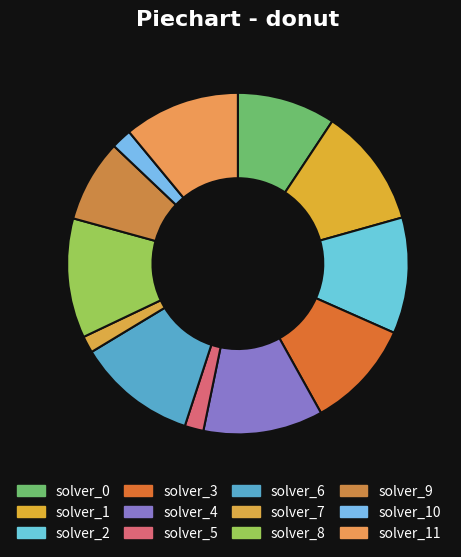

What percentage is the solver_5 slice, to the nearest percent?

2%